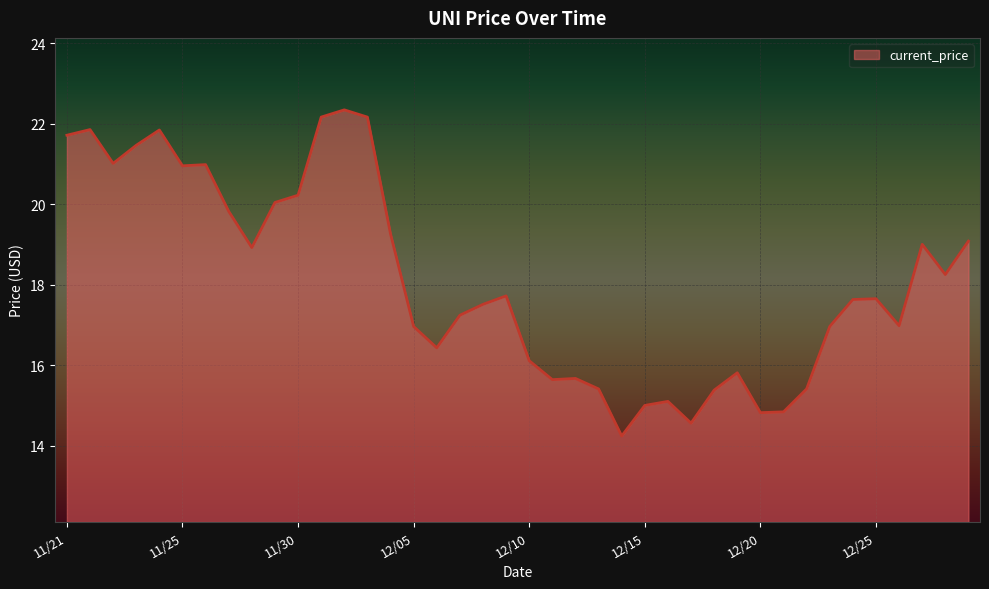

What is the difference between the second highest and minimum values?

7.9